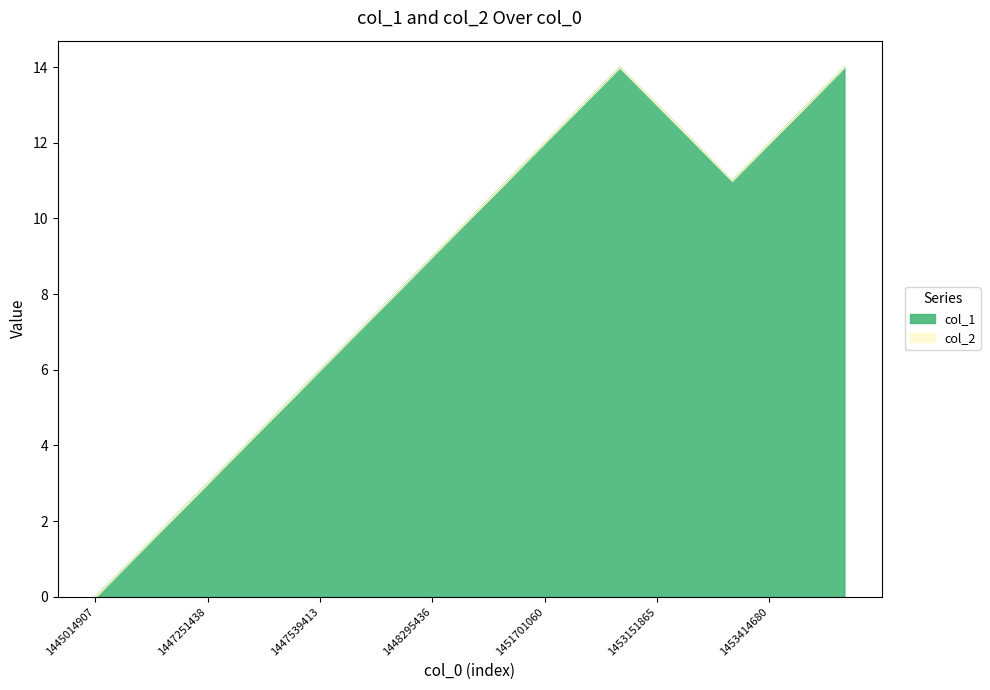

What is the difference between the maximum and minimum values?

14